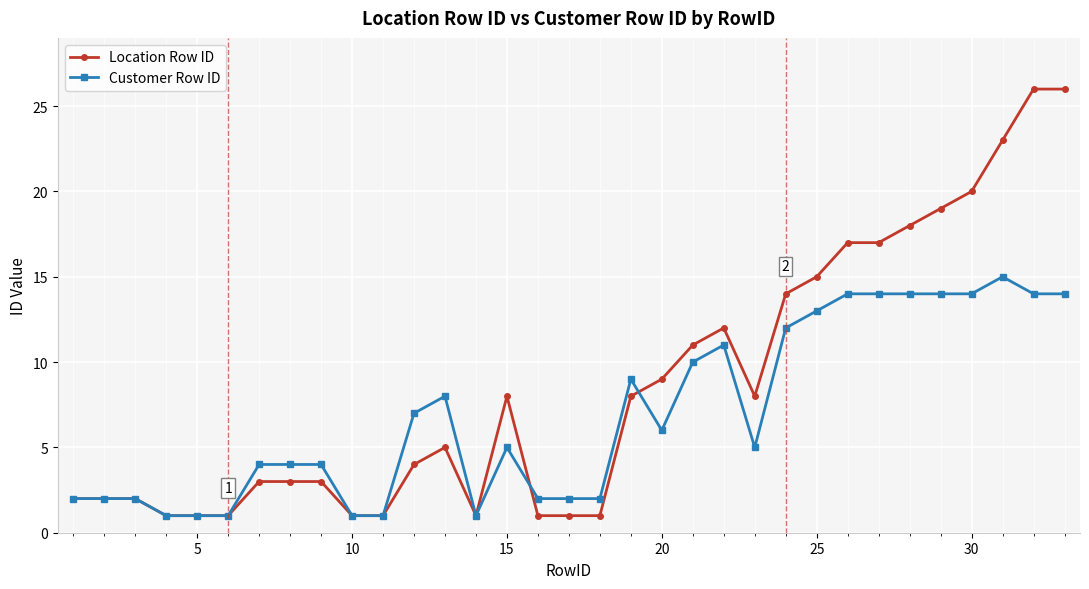

Which series has the largest range (max minus min)?

Location Row ID